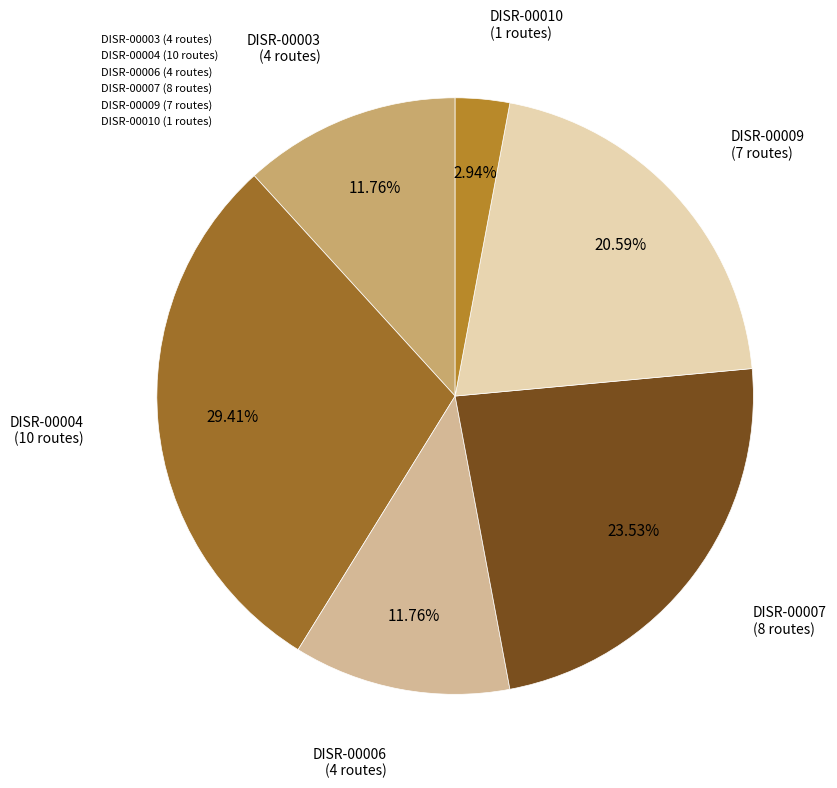

What is the total percentage of DISR-00009 and DISR-00003?

32.4%